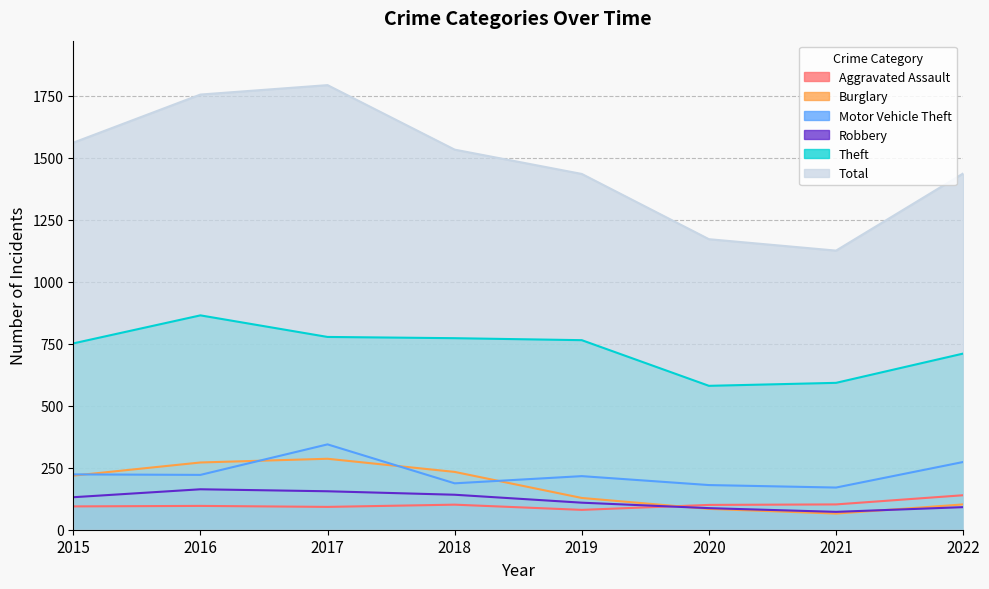

At which label is Aggravated Assault closest to 109?

2021